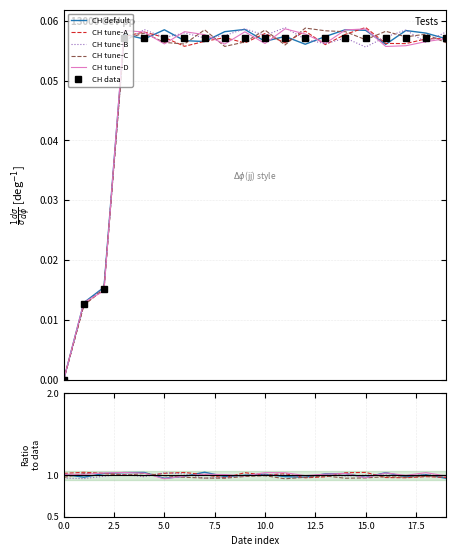

Reading left to right, extract all data points from this chart.

0.0	0.0	0.0	0.1	0.1	0.1	0.1	0.1	0.1	0.1	0.1	0.1	0.1	0.1	0.1	0.1	0.1	0.1	0.1	0.1